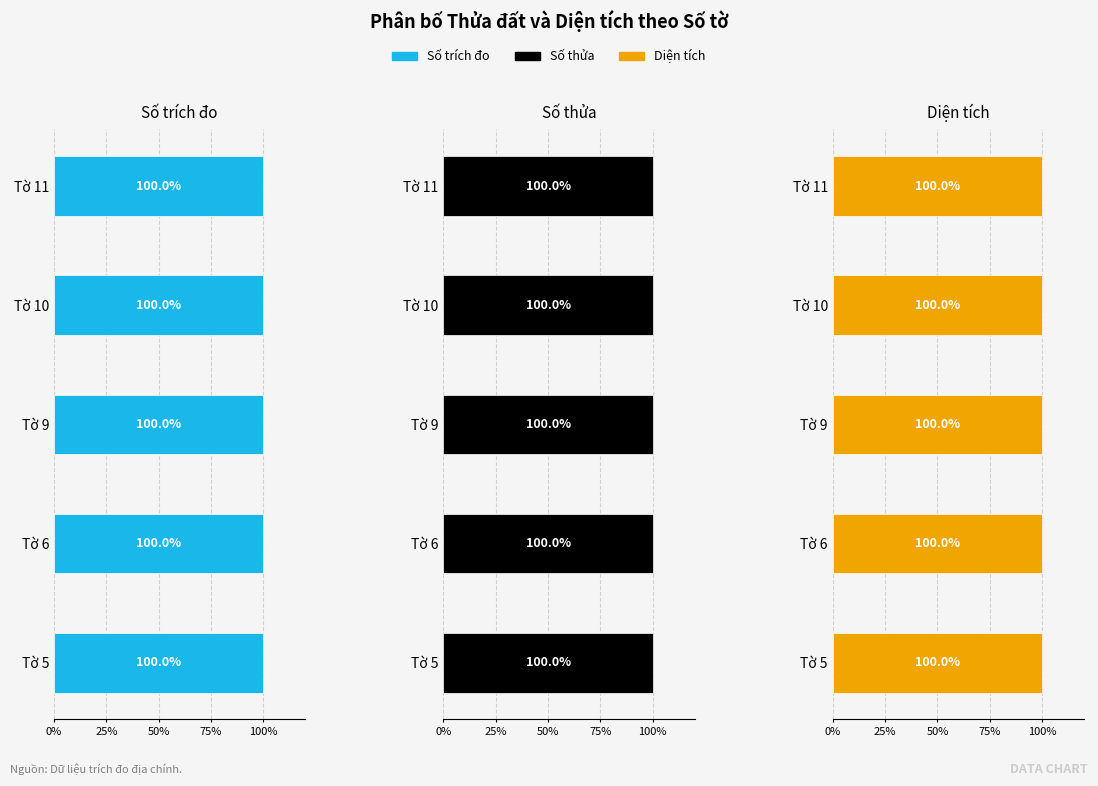

How many groups of bars are there?

5